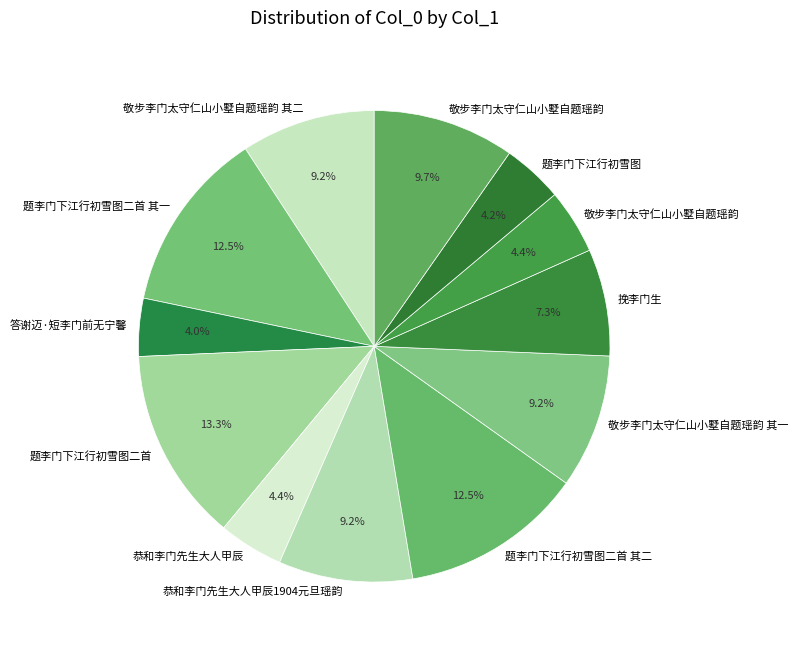

What is the smallest slice in the pie chart?

答谢迈·短李门前无宁馨